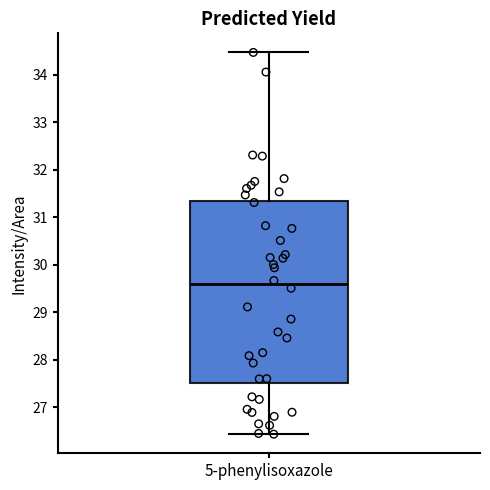

Where does the lower whisker of the box for 5-phenylisoxazole end on the y-axis? The values are not printed on the chart, so give them approximately, as read against the axis.

26.4